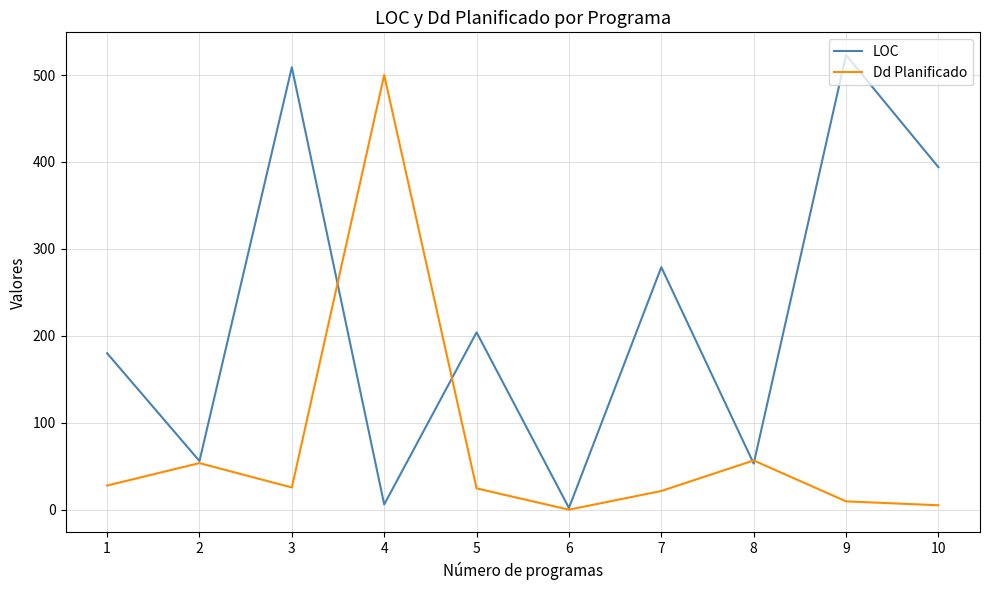

Which series has the largest total across all categories?

LOC